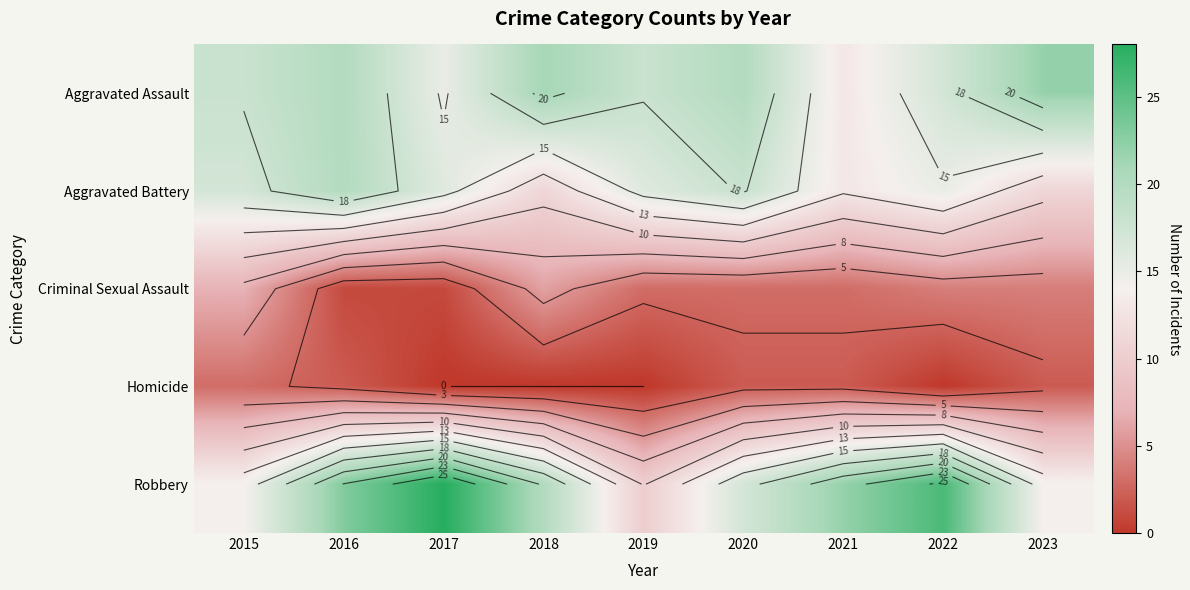

At which label does Robbery first exceed 20?

2016